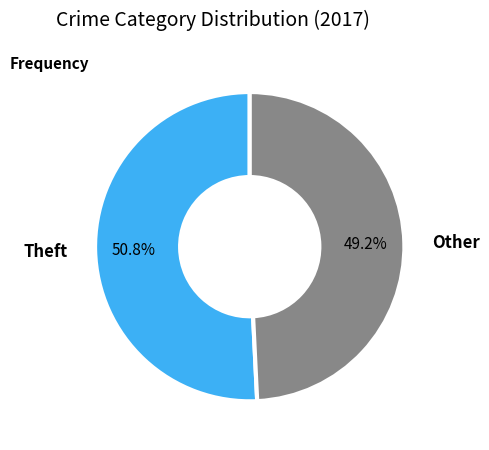

What is the total percentage of Theft and Other?

100.0%